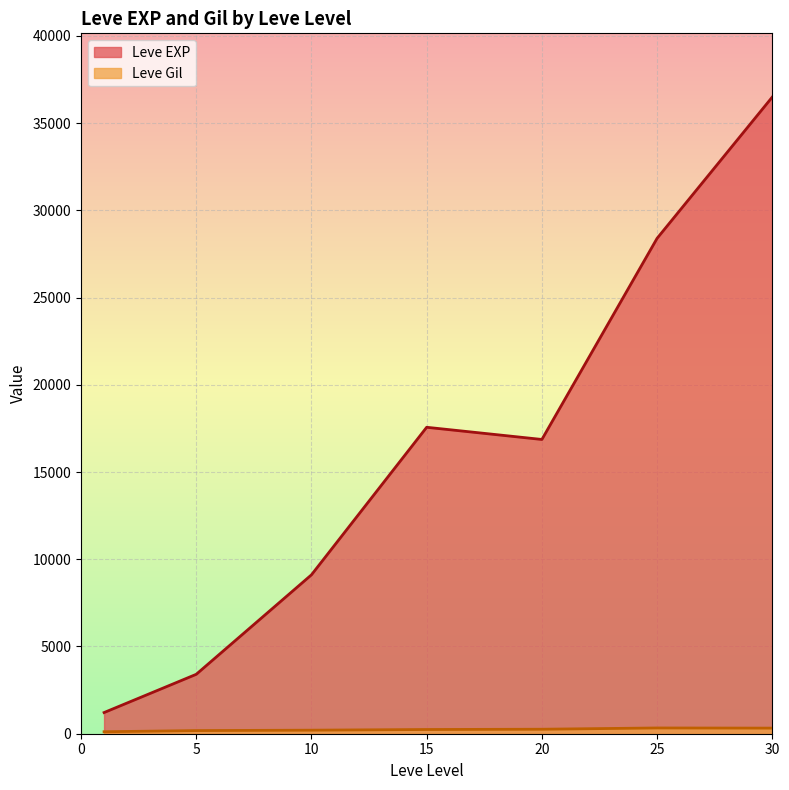

How many lines are shown in the chart?

2